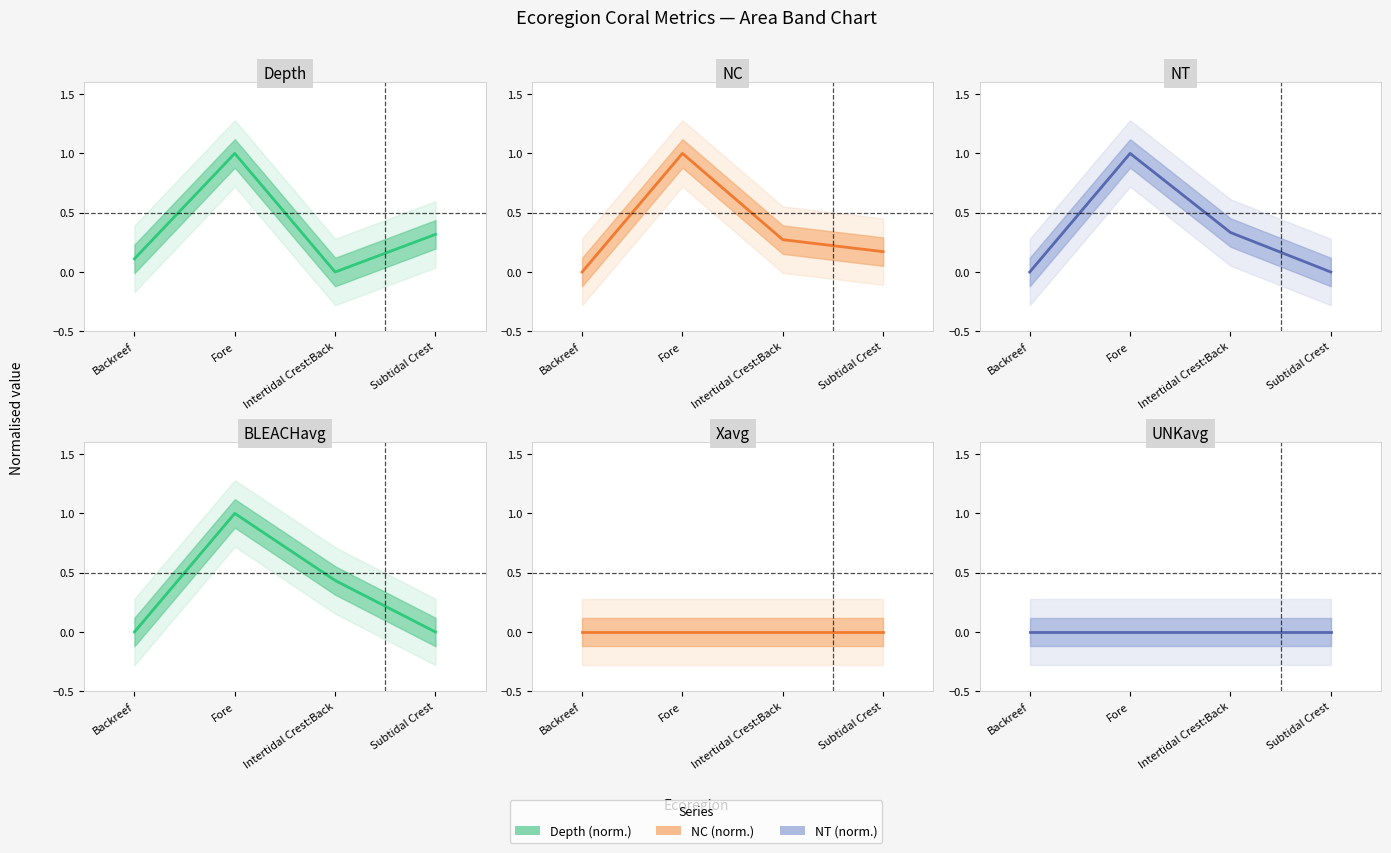

At which category does the chart reach its minimum across all series?

Intertidal Crest:Back